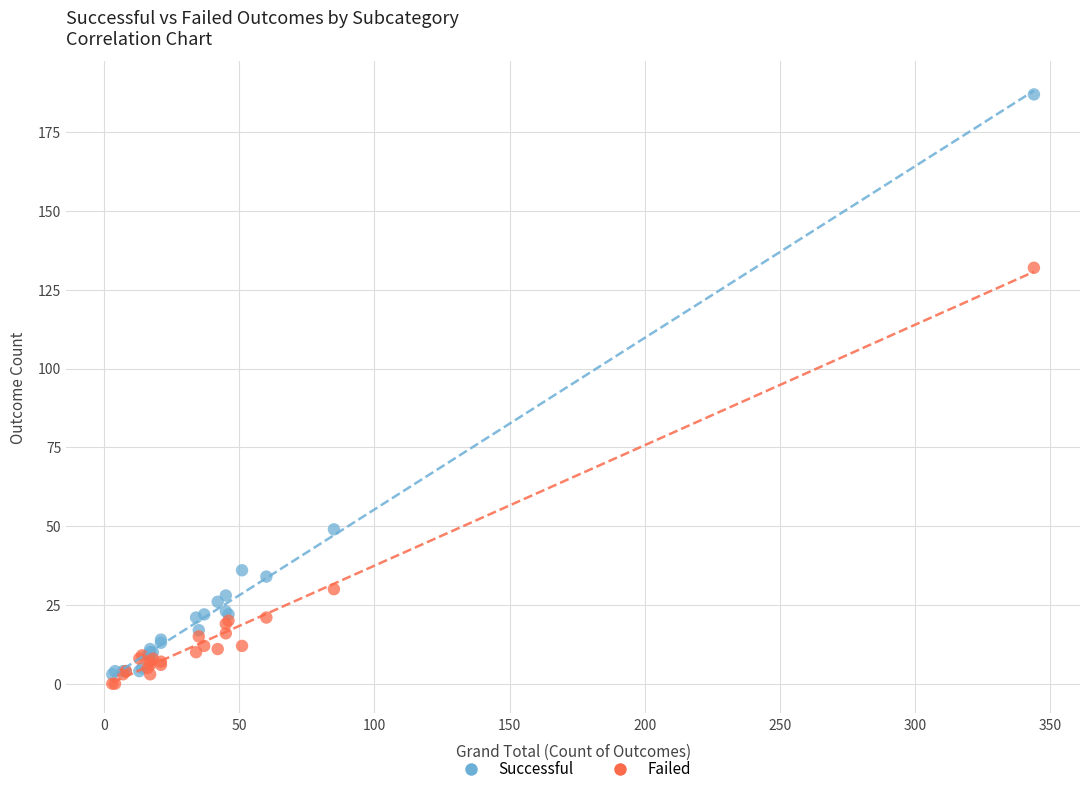

What are all the series names shown in the legend?

Successful, Failed